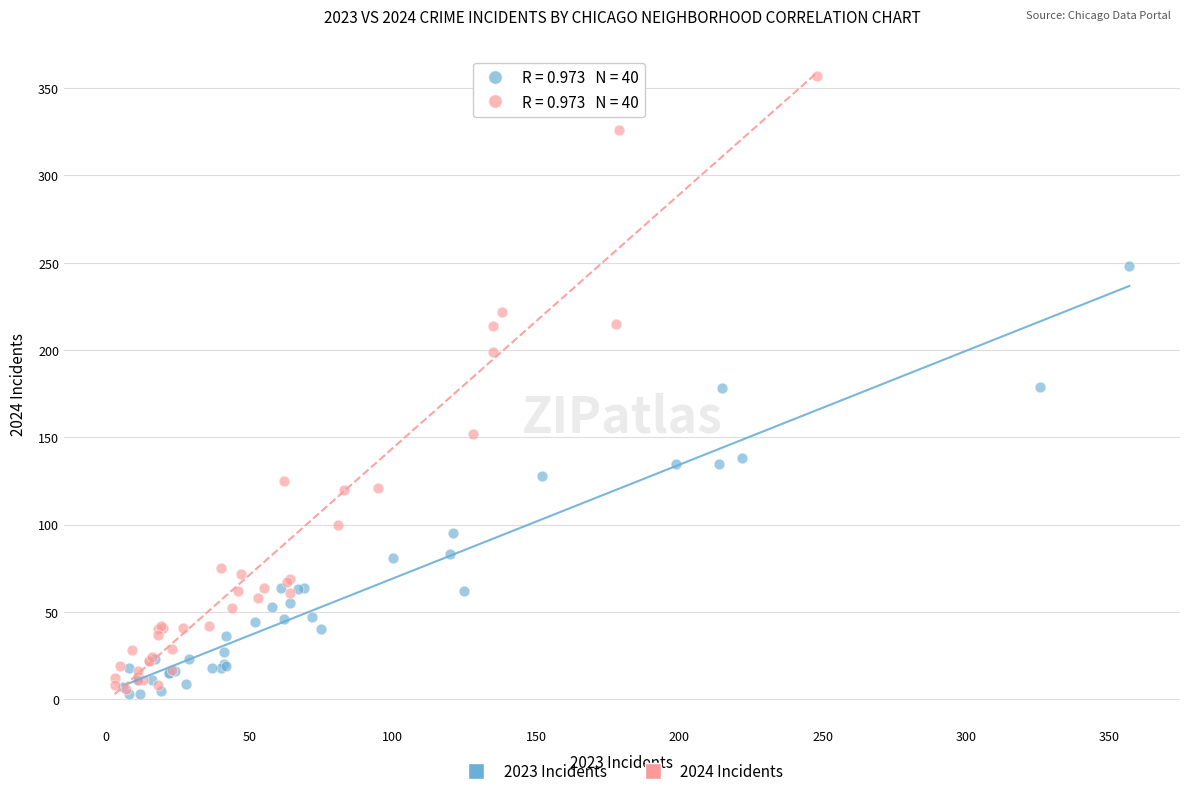

Which series has the widest spread of Y values?

2024 Incidents